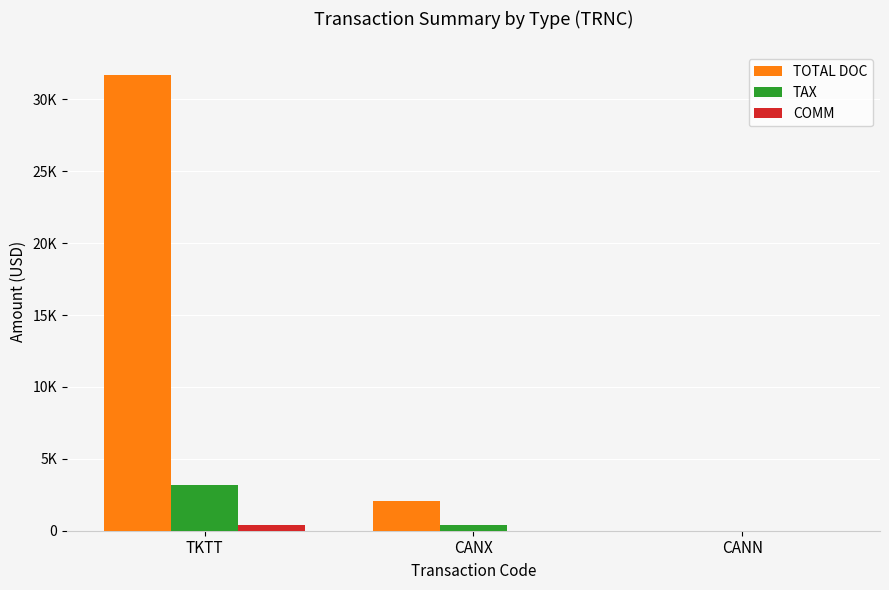

Reading right to left, transcribe all the data shown in this chart.

TOTAL DOC: CANN=0.0	CANX=2076.0	TKTT=31674.0
TAX: CANN=0.0	CANX=386.9	TKTT=3199.2
COMM: CANN=0.0	CANX=0.0	TKTT=404.1